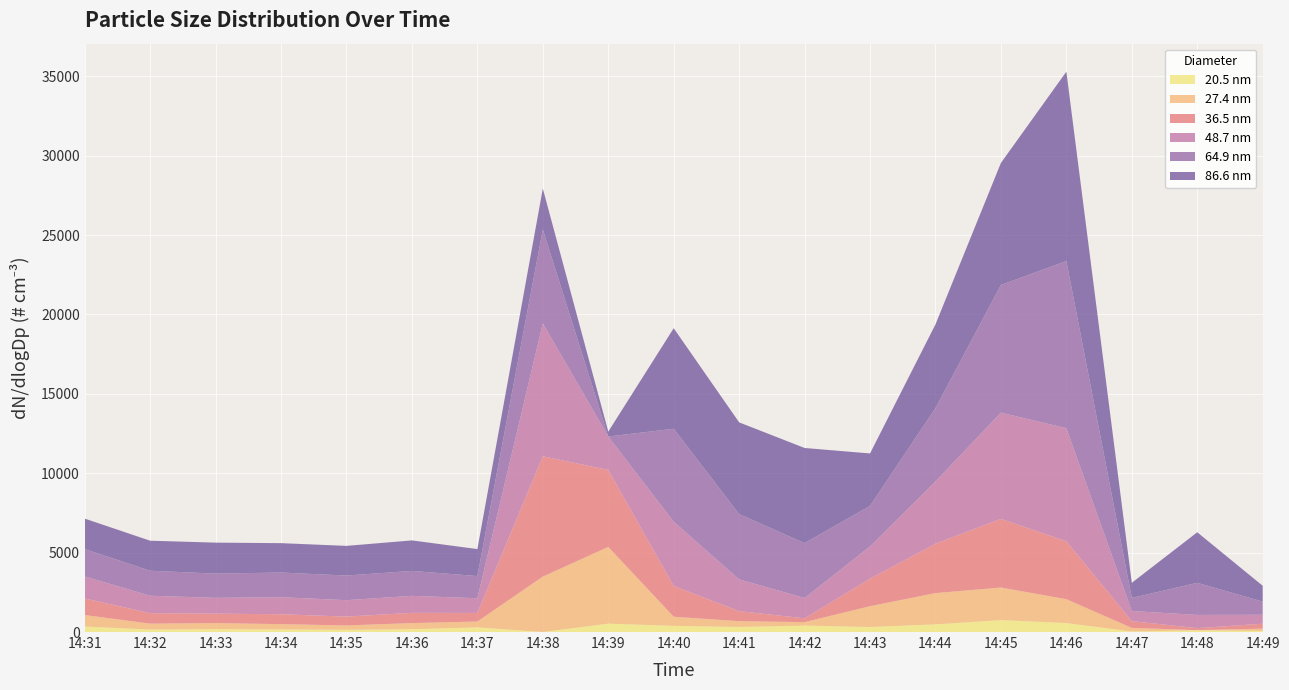

Reading right to left, what are all the values shown in this chart?

20.5: 68.3	110.1	33.8	567.5	753.0	484.1	317.1	406.2	321.0	389.3	528.8	0.0	294.9	179.4	139.6	164.5	180.6	158.8	348.5
27.4: 146.1	8.0	225.6	1499.7	2049.5	1967.4	1309.4	217.3	361.6	573.7	4831.2	3490.9	366.8	383.8	275.2	331.5	382.3	368.8	722.7
36.5: 309.9	126.3	427.9	3646.8	4320.4	3108.7	1732.1	239.6	633.2	1934.1	4844.0	7575.4	540.5	644.9	557.2	623.1	594.1	660.8	1042.5
48.7: 562.3	832.4	635.2	7123.6	6690.8	3920.9	2030.8	1278.9	1999.9	4048.6	2106.4	8369.1	925.1	1070.0	1034.0	1073.9	994.5	1096.8	1386.1
64.9: 828.2	2022.2	823.6	10525.0	8039.7	4618.9	2553.0	3456.5	4108.7	5854.8	0.0	5908.3	1397.3	1571.7	1551.2	1553.2	1526.1	1573.8	1721.6
86.6: 998.6	3183.0	952.9	11922.8	7686.2	5271.8	3303.0	5990.7	5778.7	6330.2	308.6	2582.5	1698.9	1919.7	1867.5	1850.3	1952.0	1891.2	1920.4